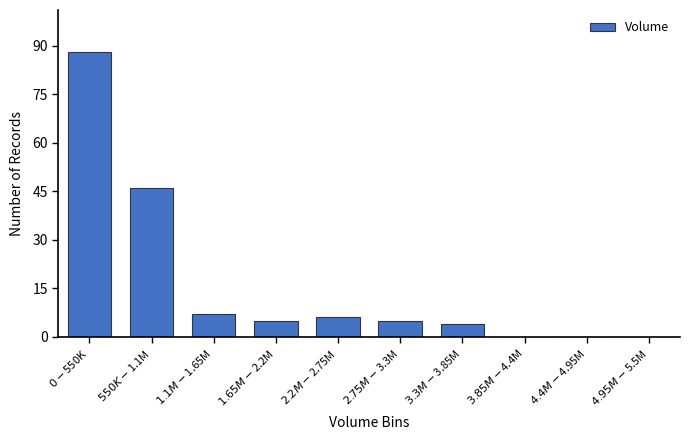

What is the maximum value shown in the chart?

88